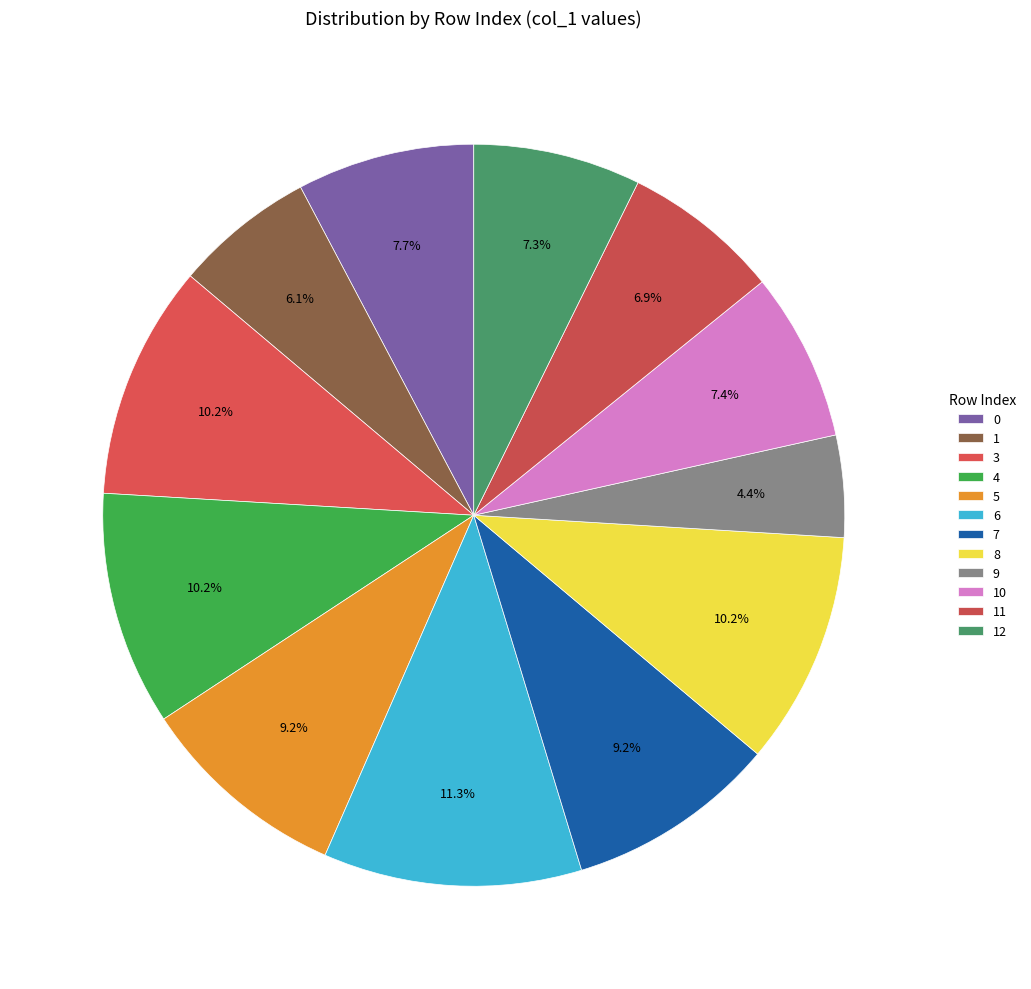

Is 1 the majority of the pie?

No